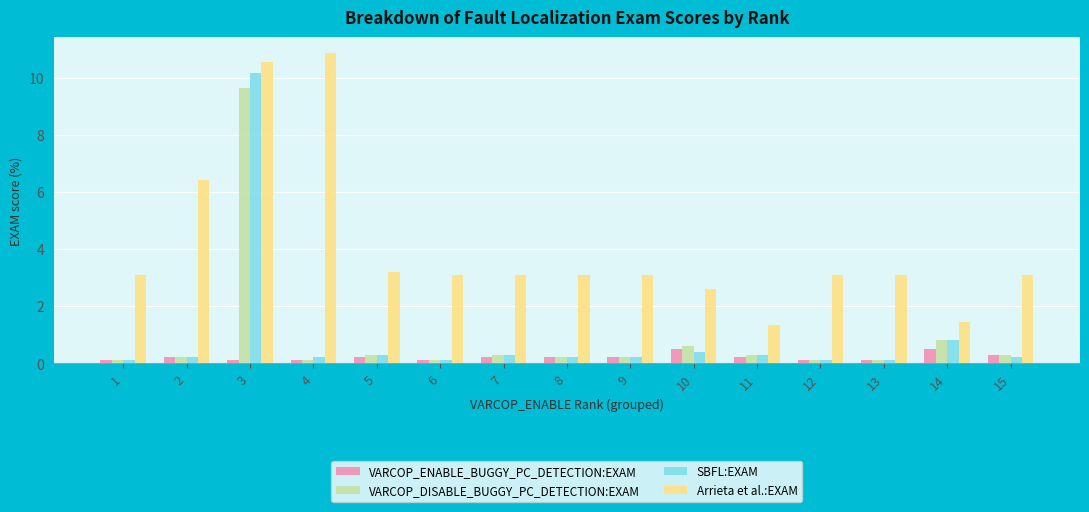

The value of Arrieta et al.:EXAM at 3 is 5.7. True or false?

False